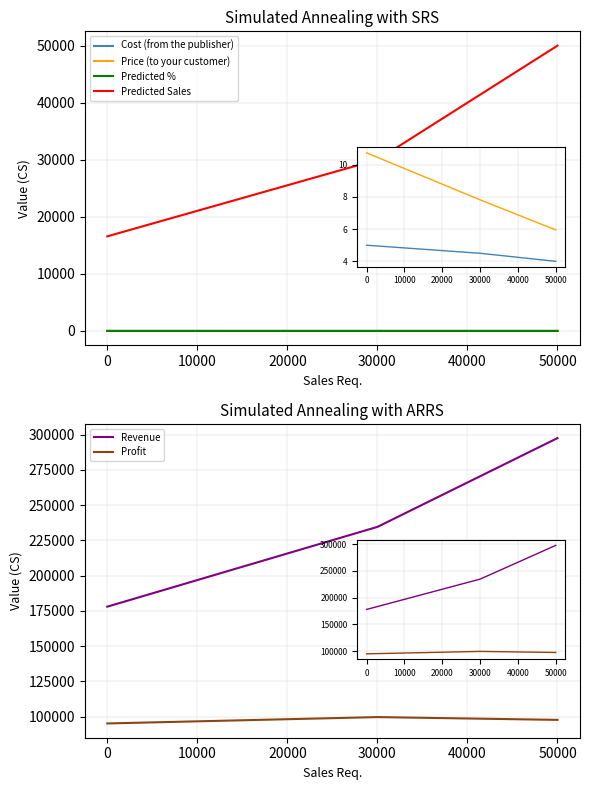

What is the value of the Predicted Sales point at the 2nd from the left?

30000.0